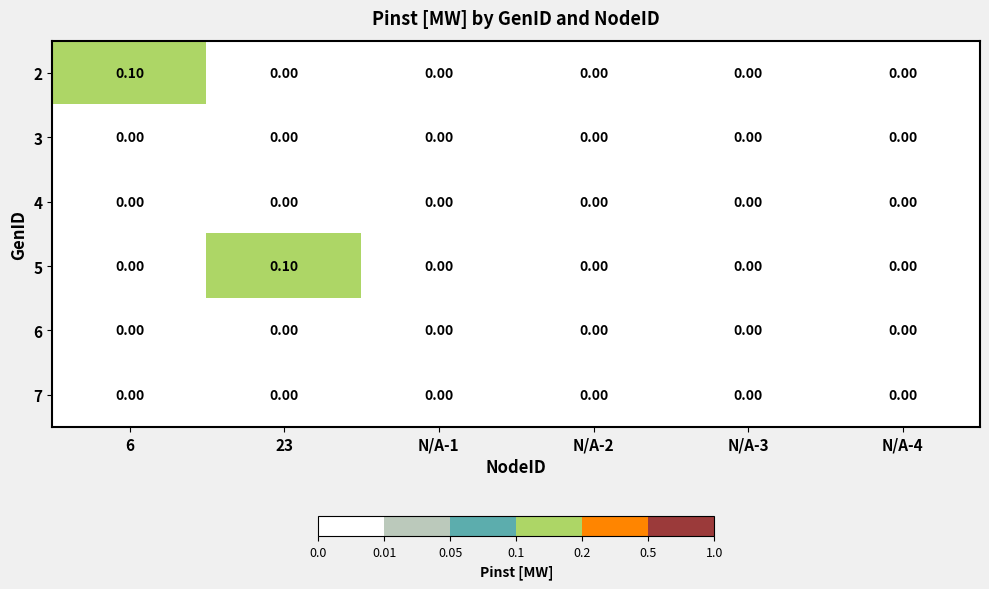

What is the difference between the highest and lowest values at 6?

0.1